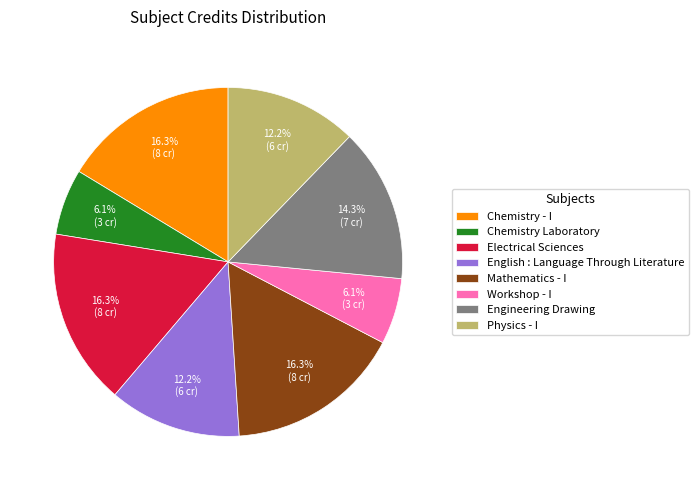

What percentage is NOT represented by Chemistry - I?

83.7%